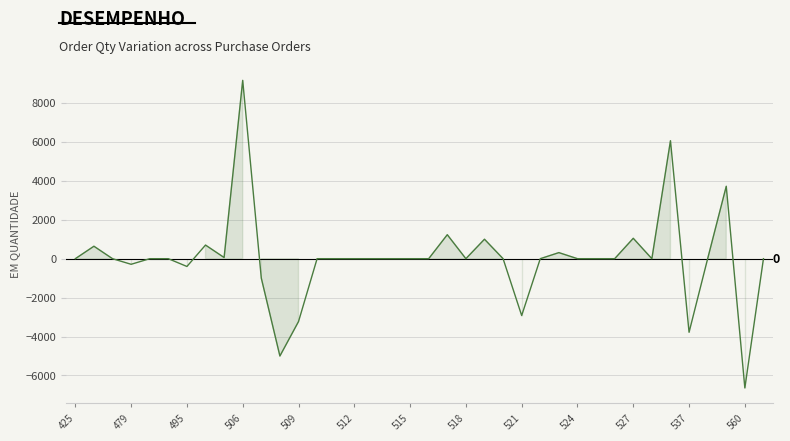

What is the difference between the maximum and minimum values?

15800